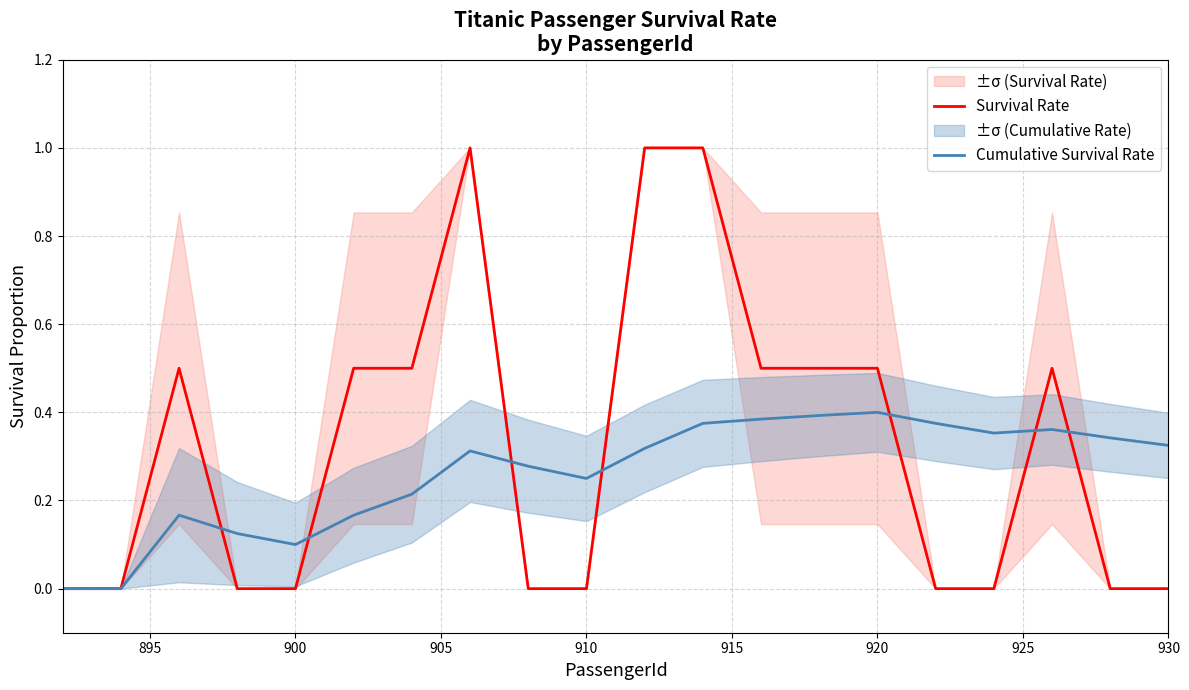

What is the highest value of the Survival Rate series?

1.0